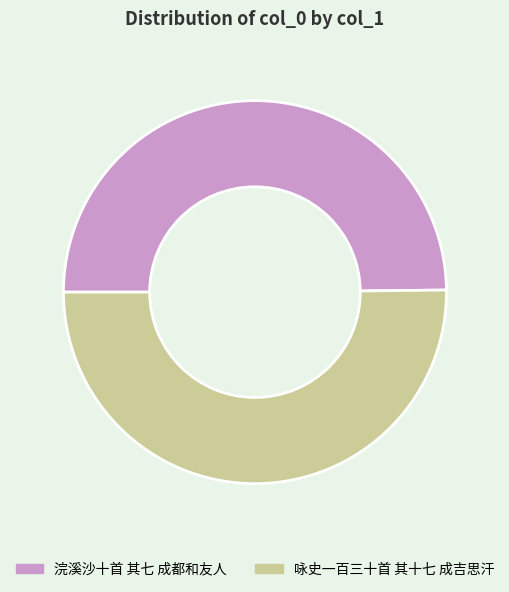

Do 浣溪沙十首 其七 成都和友人 and 咏史一百三十首 其十七 成吉思汗 together represent more than half of the pie?

Yes